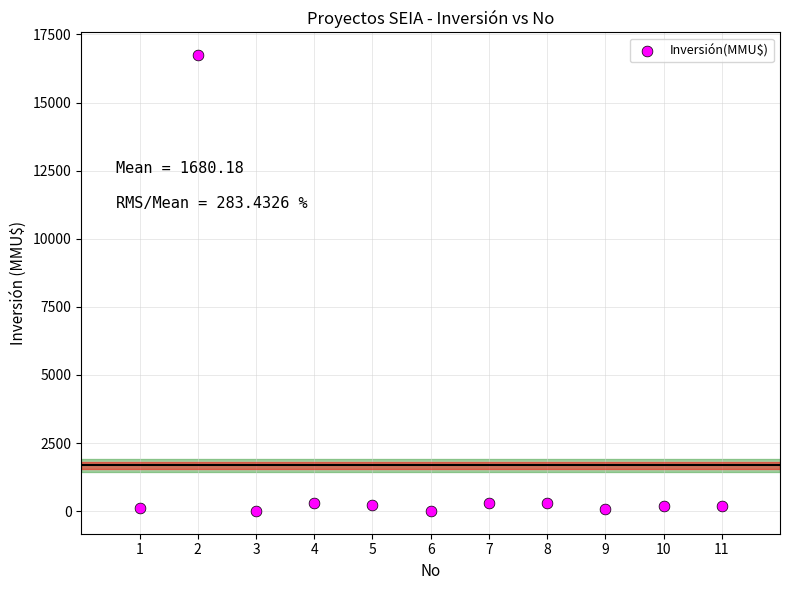

What is the range of X values (max minus min)?

10